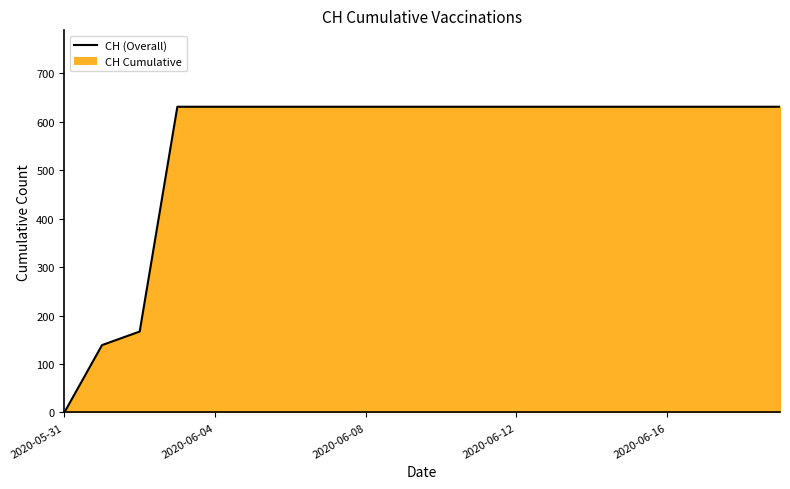

Reading right to left, list all the values displayed in this chart.

2020-06-19=631	2020-06-18=631	2020-06-17=631	2020-06-16=631	2020-06-15=631	2020-06-14=631	2020-06-13=631	2020-06-12=631	2020-06-11=631	2020-06-10=631	2020-06-09=631	2020-06-08=631	2020-06-07=631	2020-06-06=631	2020-06-05=631	2020-06-04=631	2020-06-03=631	2020-06-02=167	2020-06-01=139	2020-05-31=0